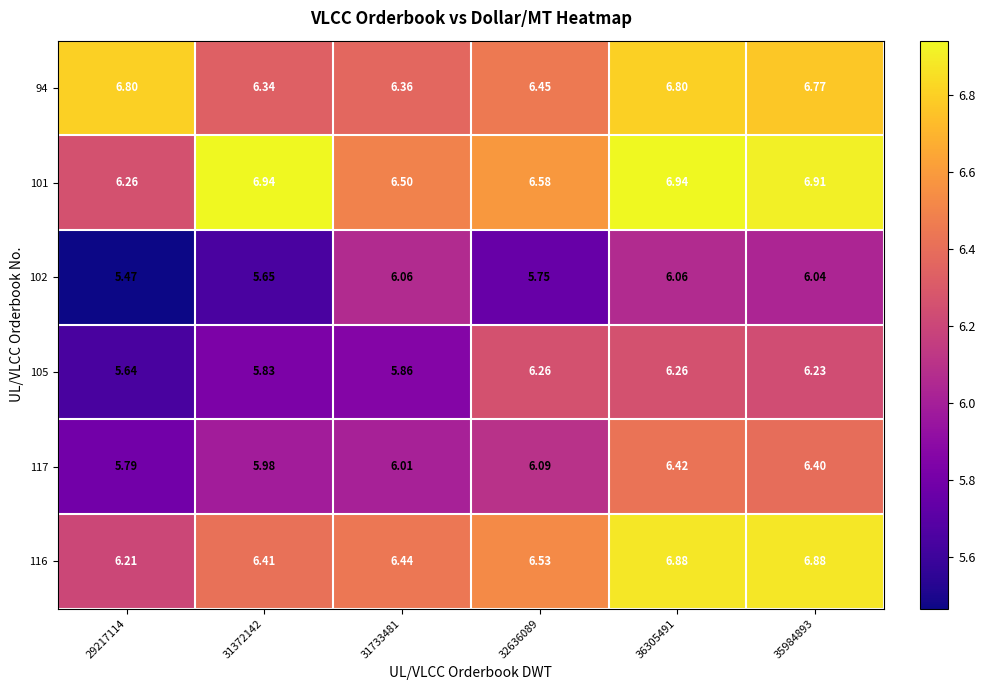

Is the value of 117 at 31372142 greater than the value of 105 at 31372142?

Yes